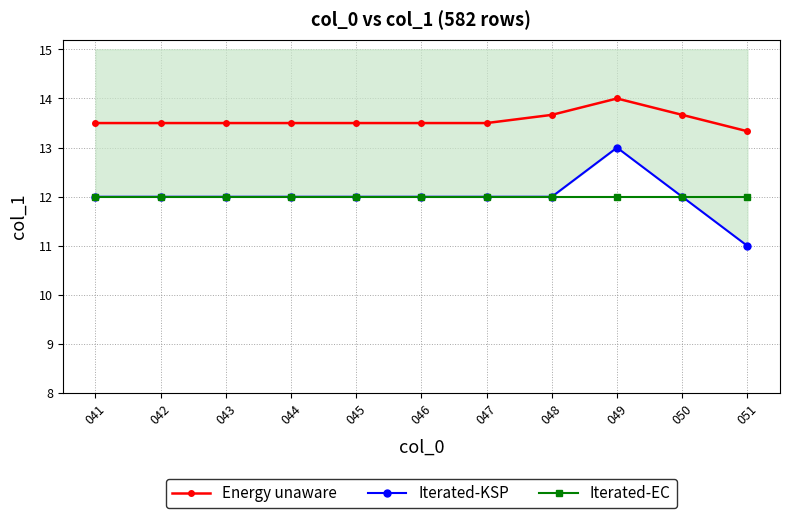

Is this an area chart (filled region under the line)?

No